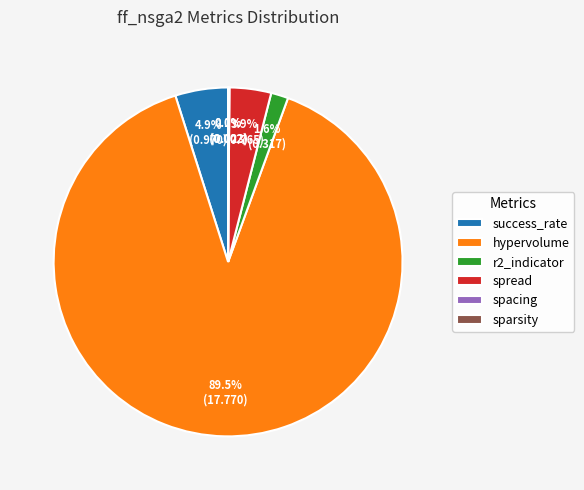

How much of the chart is everything except success_rate?

95.1%